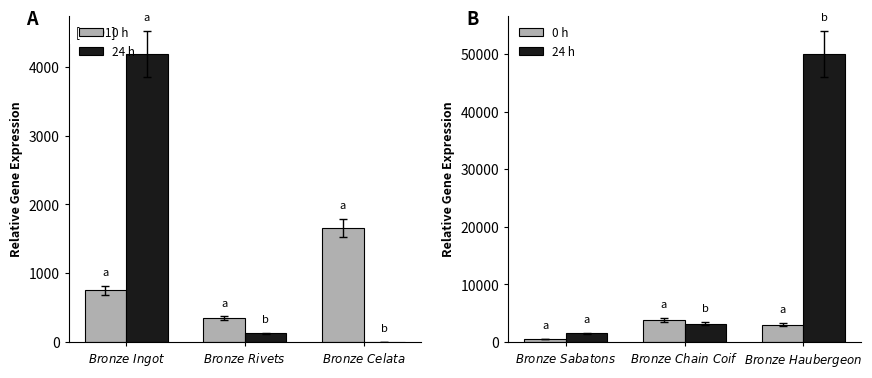

How many categories are shown in the chart?

3